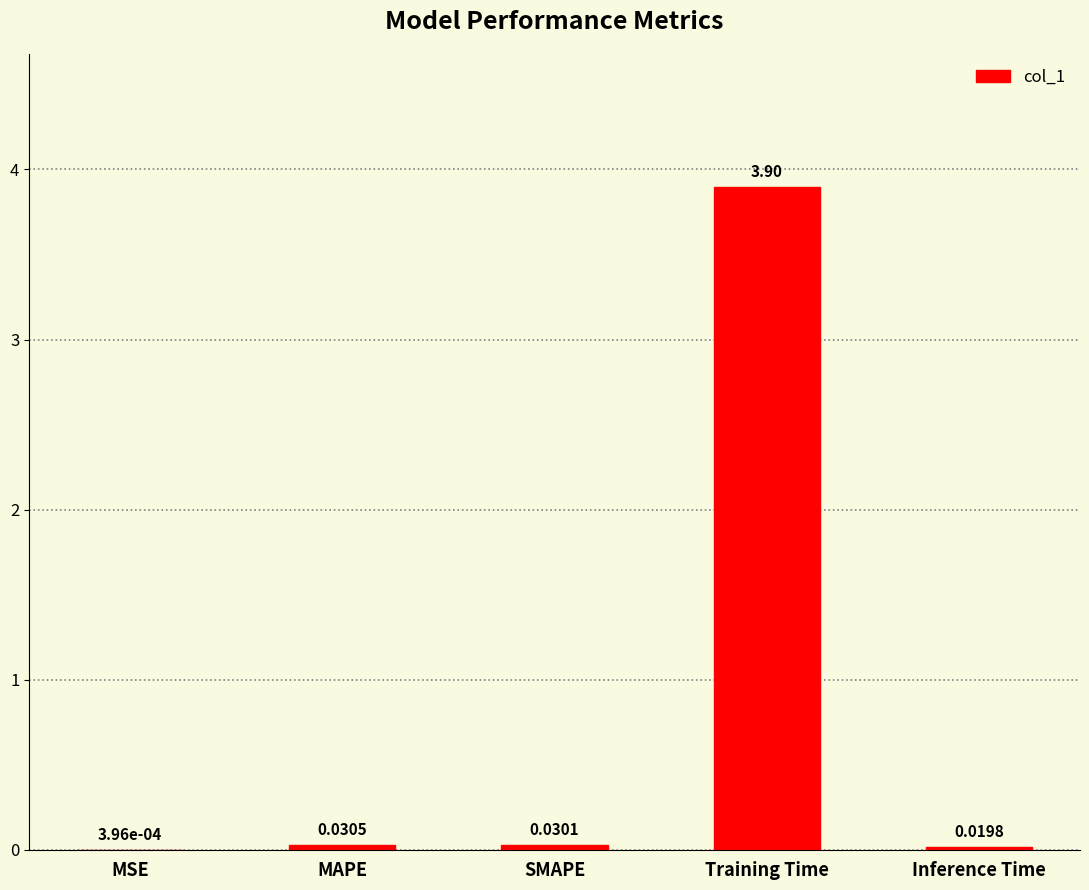

Where is the data nearest to the value 1?

MAPE